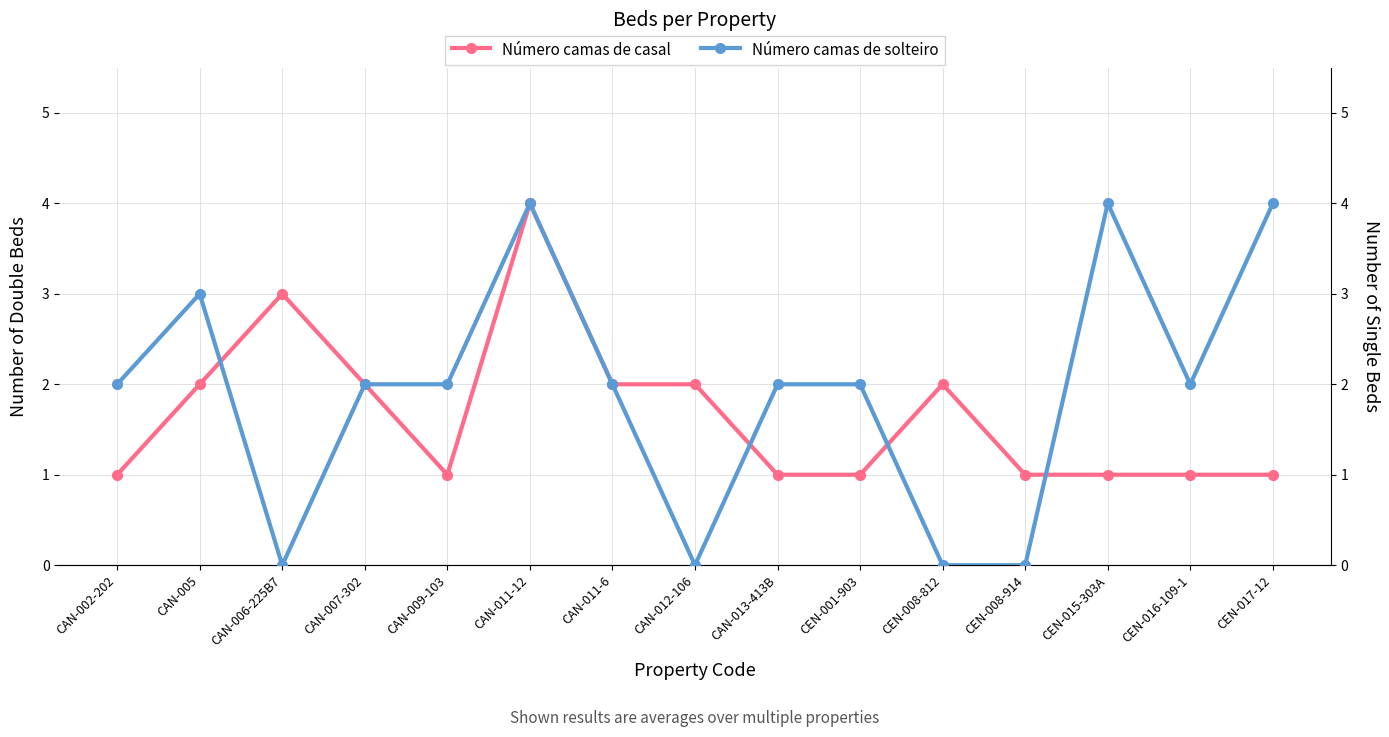

What position from the right is CAN-011-12?

10